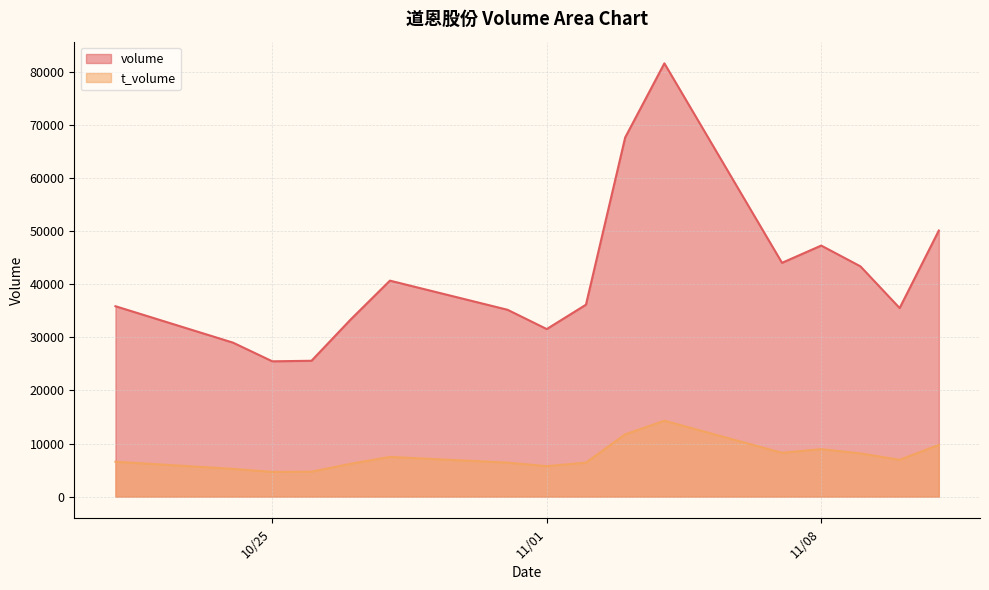

At how many categories does at least one series exceed 65816?

2